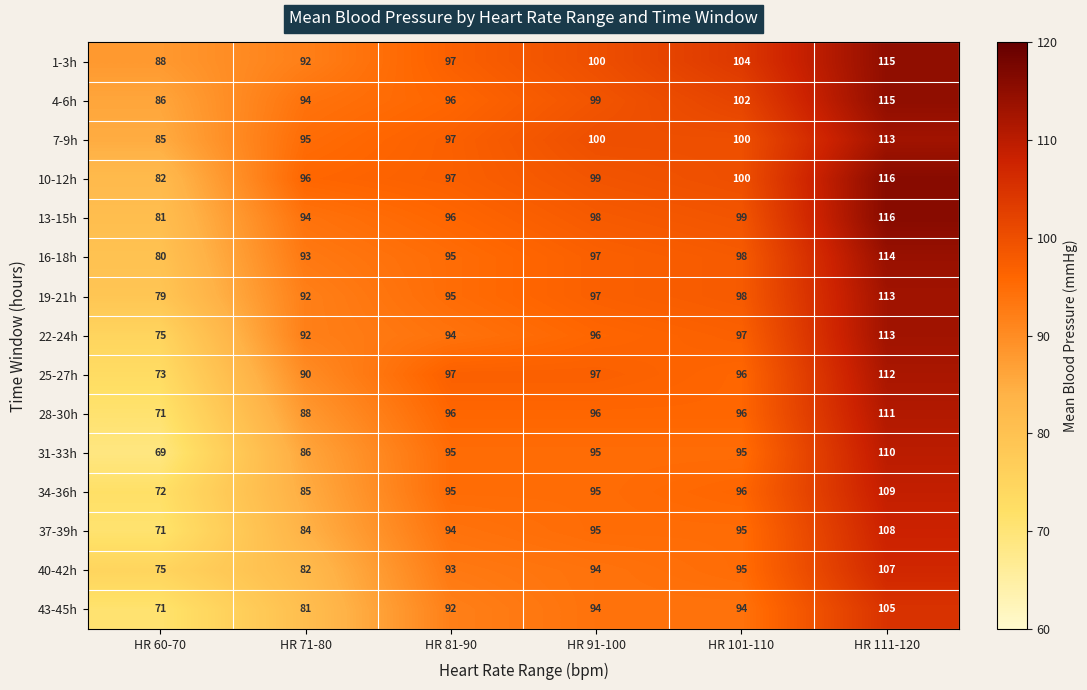

Which label corresponds to the smallest value in the chart?

HR 60-70